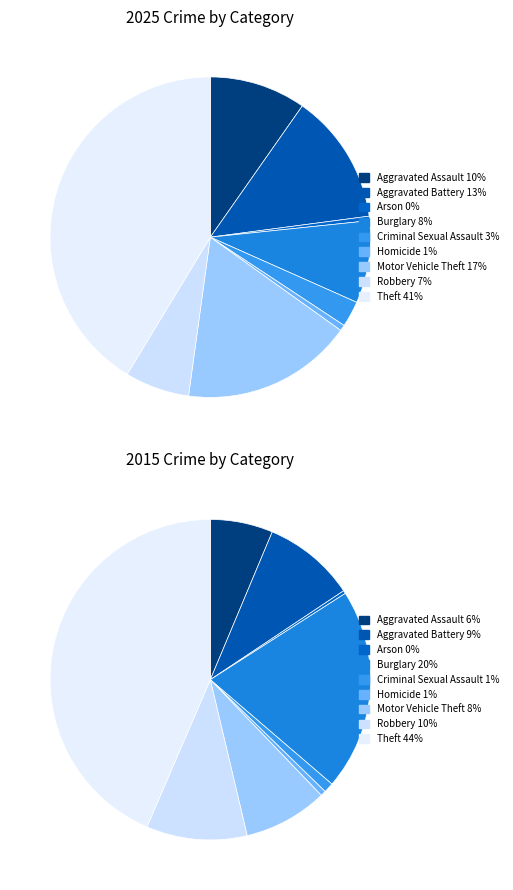

Is the sum of 5 and 7 greater than half?

No